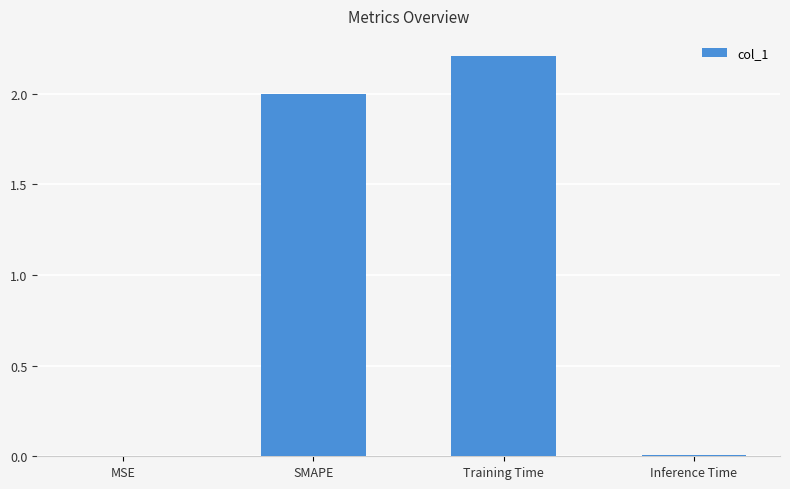

What is the approximate value at SMAPE?

2.0